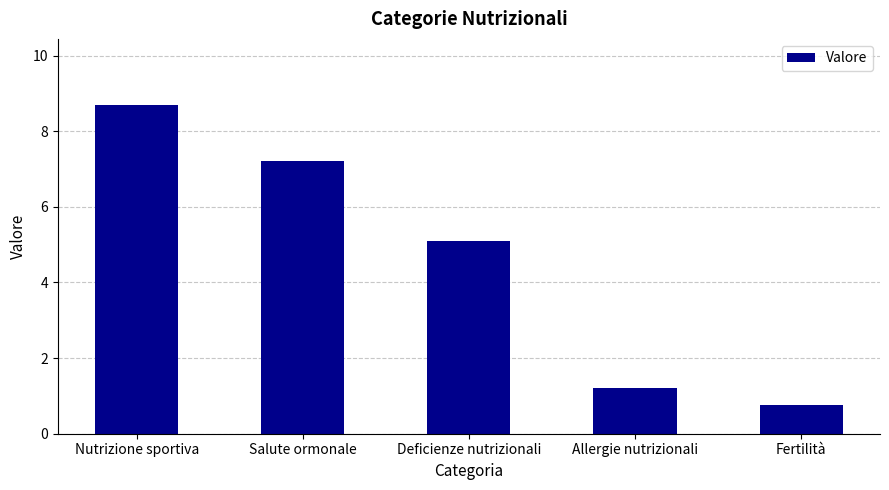

What is the difference between the second highest and minimum values?

6.4